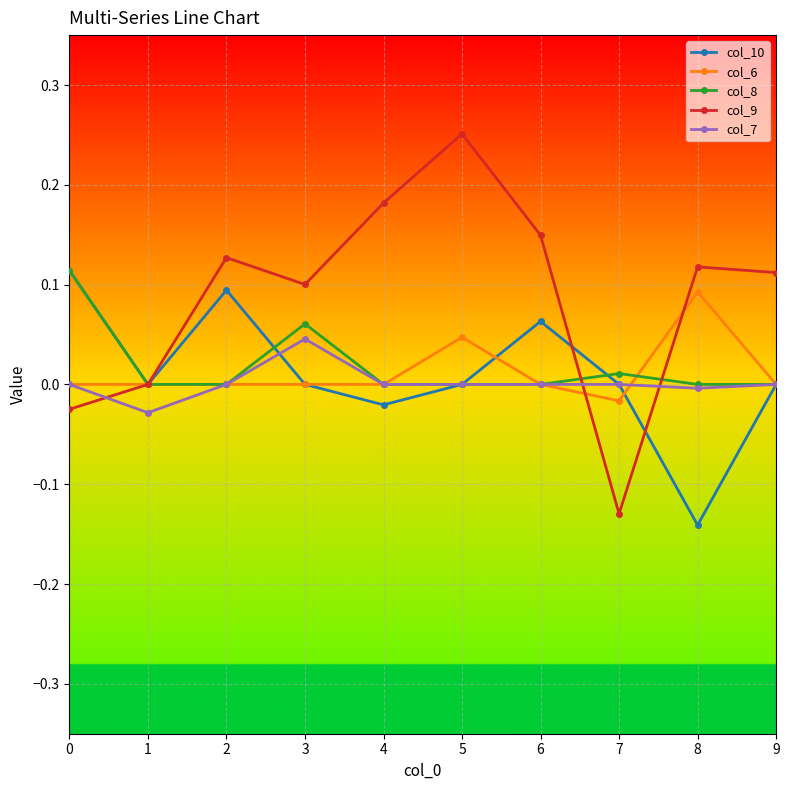

After their last crossing, which series has the higher values: col_9 or col_10?

col_9